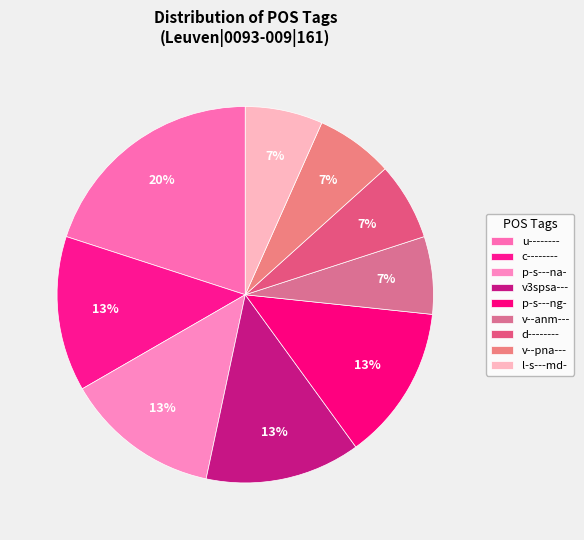

To the nearest percent, what portion does d-------- represent?

7%